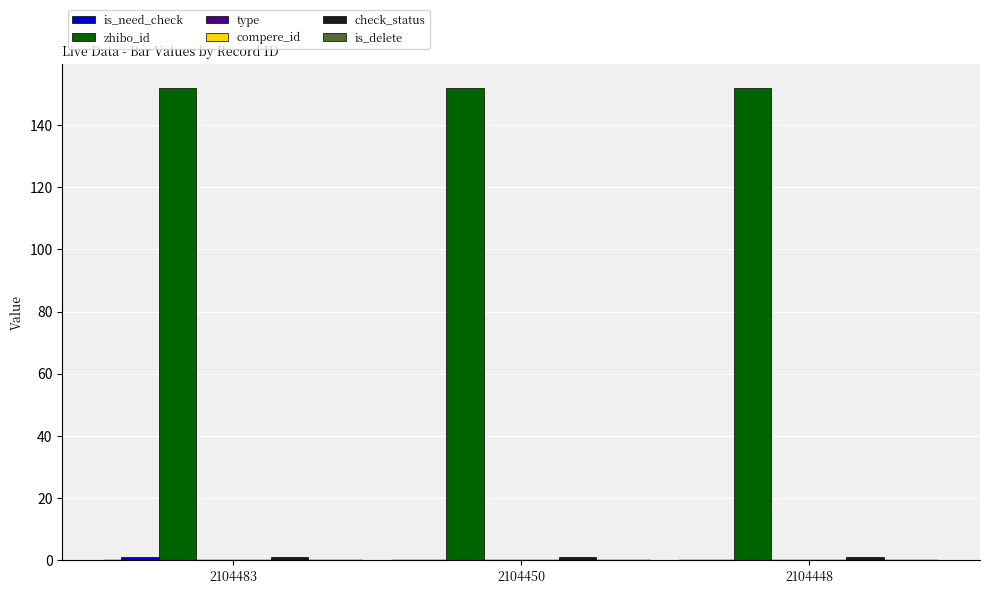

Reading left to right, transcribe all the data shown in this chart.

is_need_check: 2104483=1	2104450=0	2104448=0
zhibo_id: 2104483=152	2104450=152	2104448=152
type: 2104483=0	2104450=0	2104448=0
compere_id: 2104483=0	2104450=0	2104448=0
check_status: 2104483=1	2104450=1	2104448=1
is_delete: 2104483=0	2104450=0	2104448=0